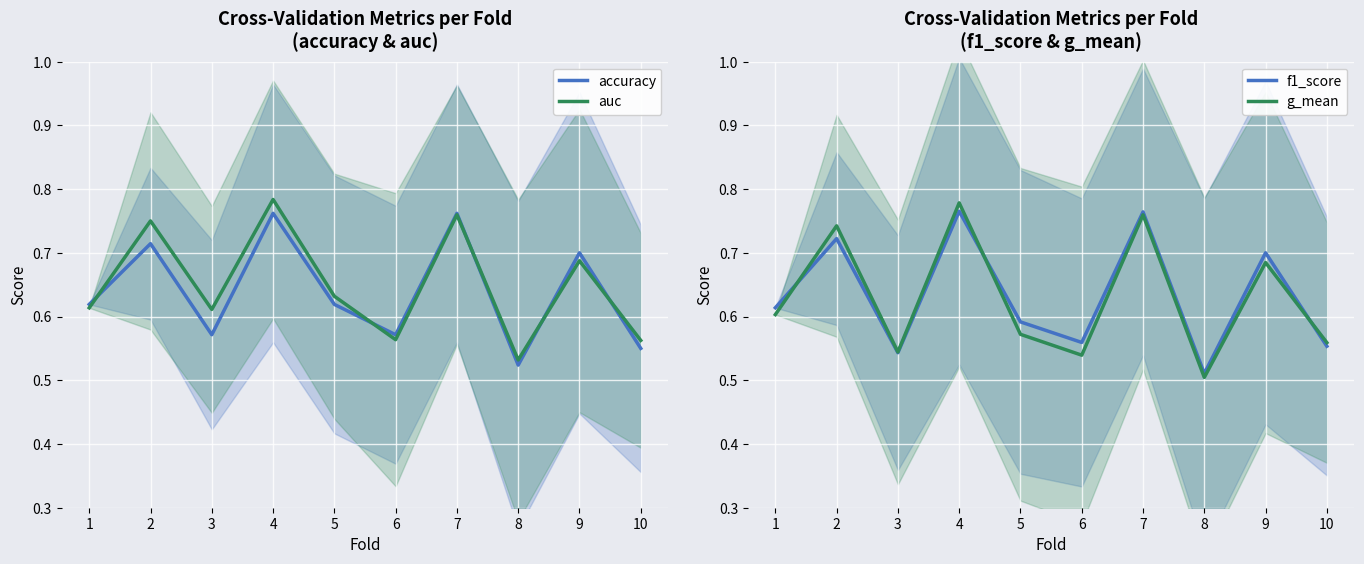

True or false: accuracy and auc cross at least once.

True